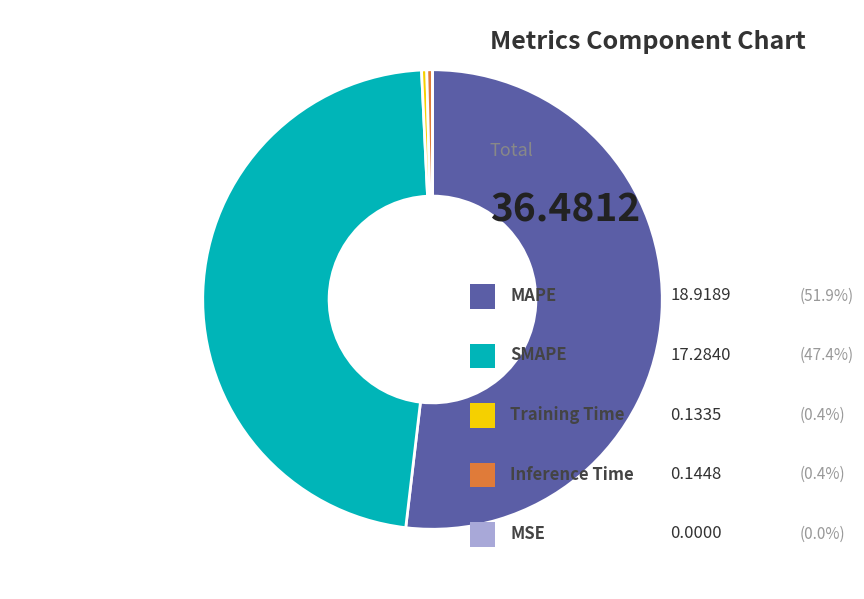

Is there a majority slice in this chart?

Yes